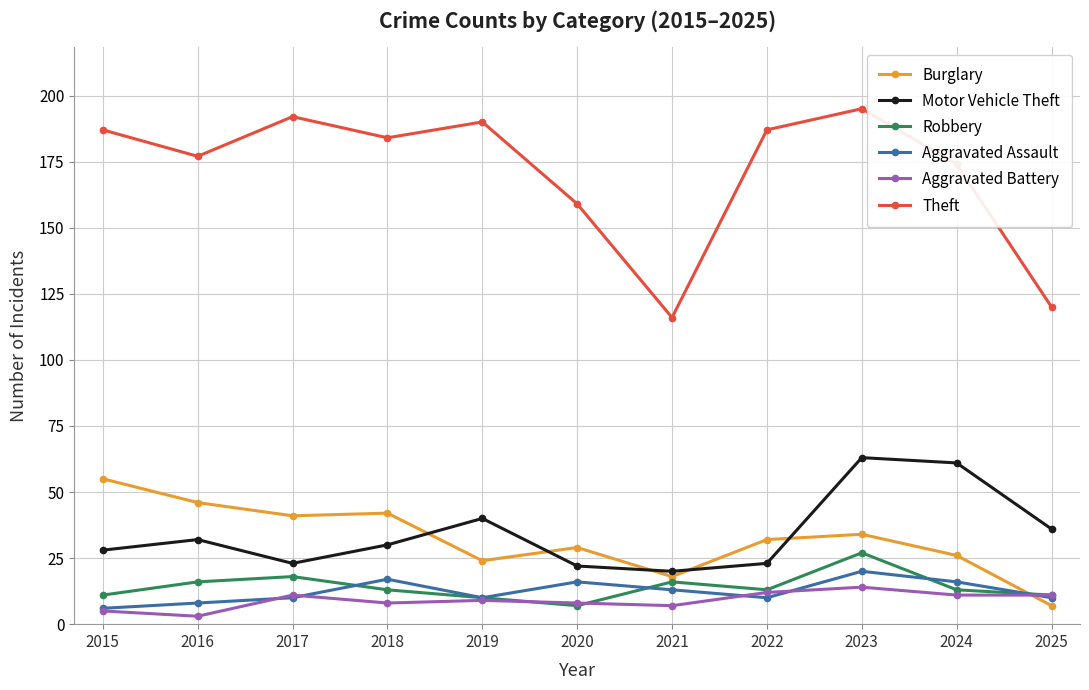

What is the highest value of the Aggravated Assault series?

20